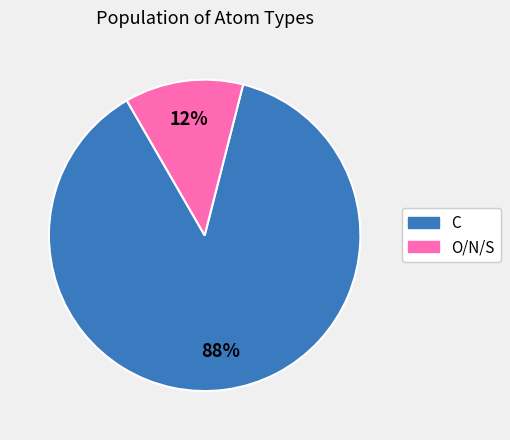

To the nearest percent, what is the average slice percentage?

50%